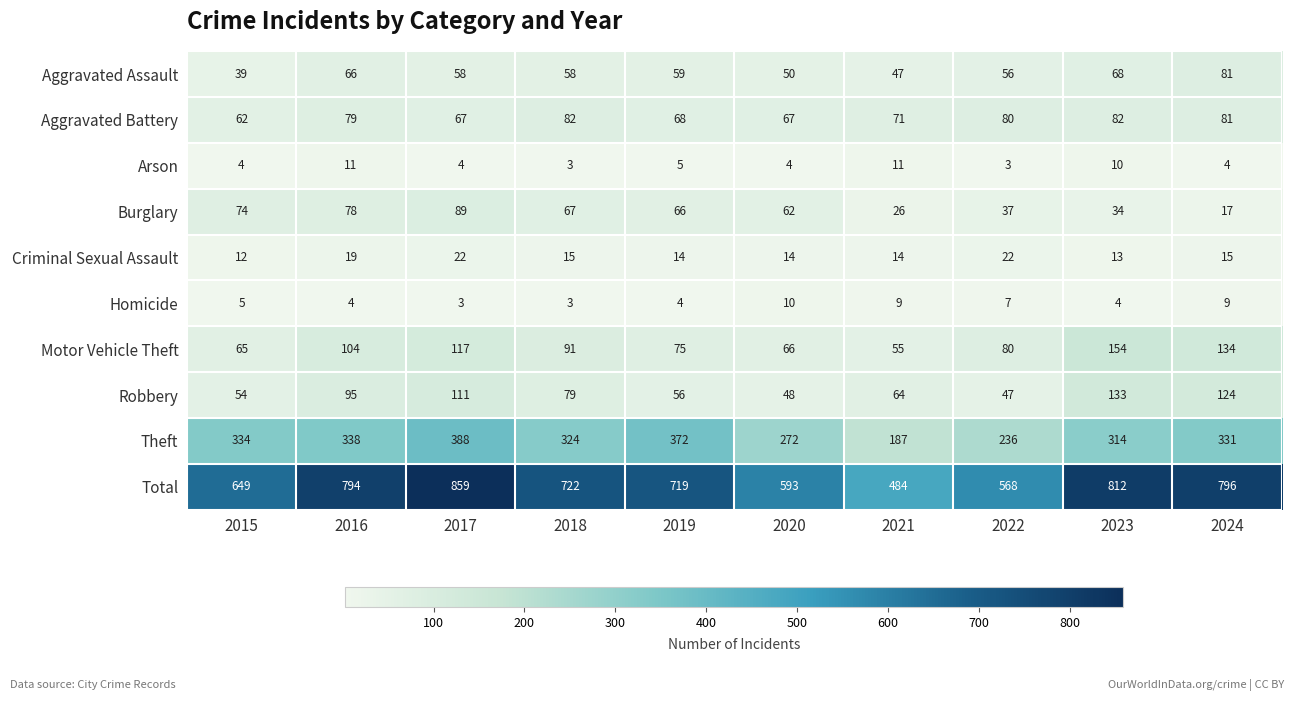

True or false: Theft has a value of 571 at 2019.

False